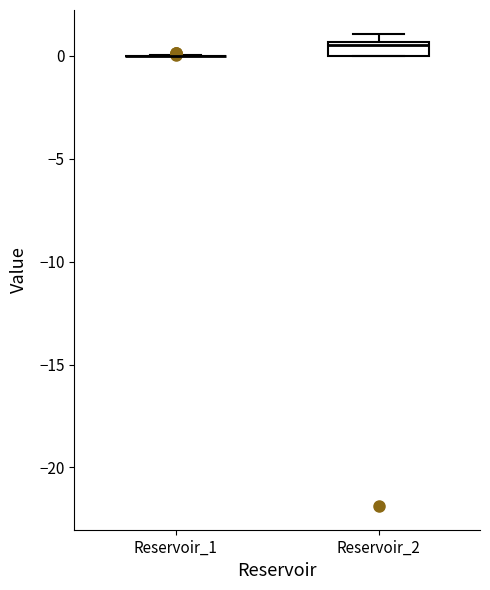

Comparing the boxes themselves (not the whiskers), which one is the tallest?

Reservoir_2